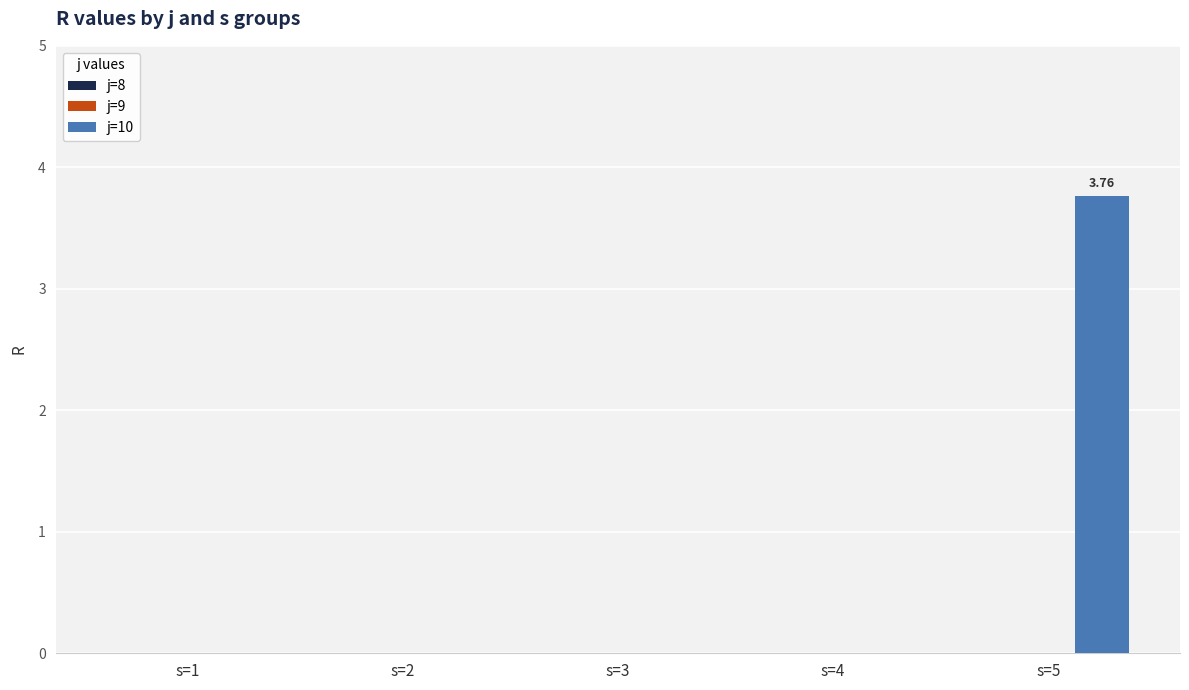

Which has a higher value, s=5 or s=3?

s=5